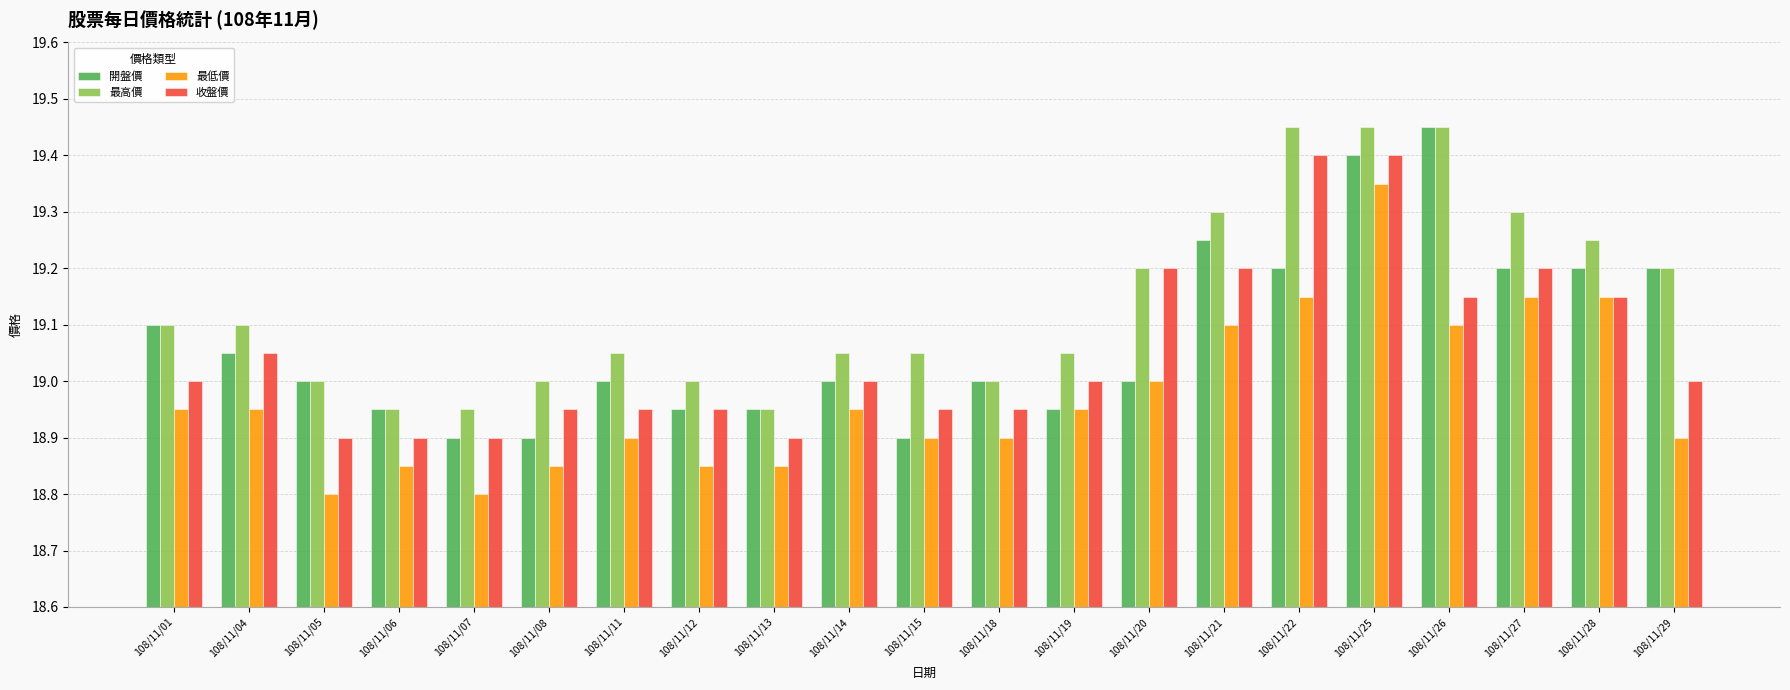

What is the minimum value shown in the chart?

18.8